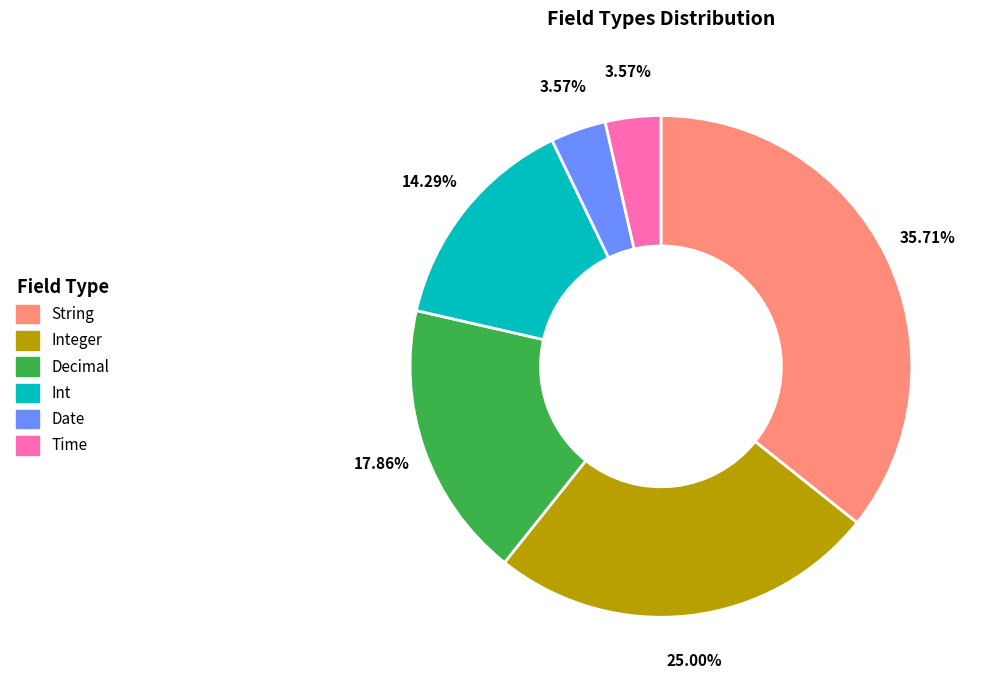

Count the number of slices in the pie.

6